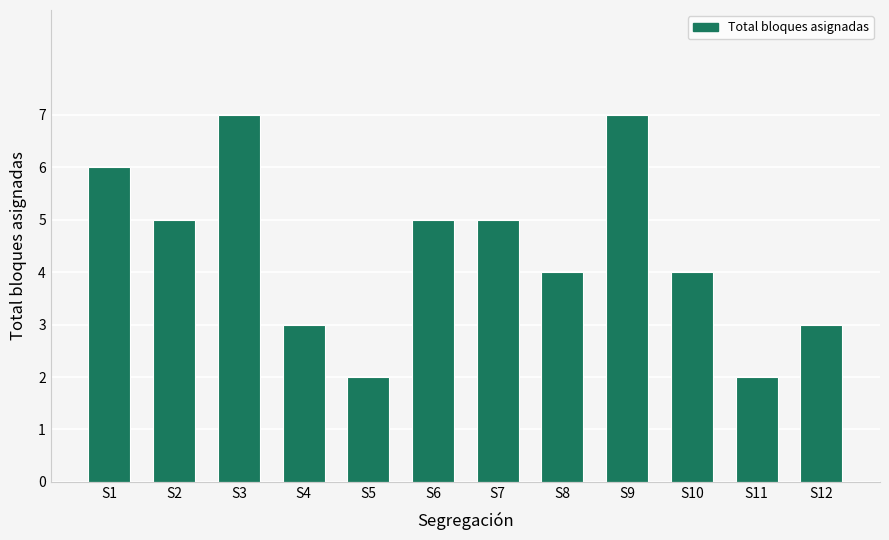

What is the change in value from S7 to S11?

-3